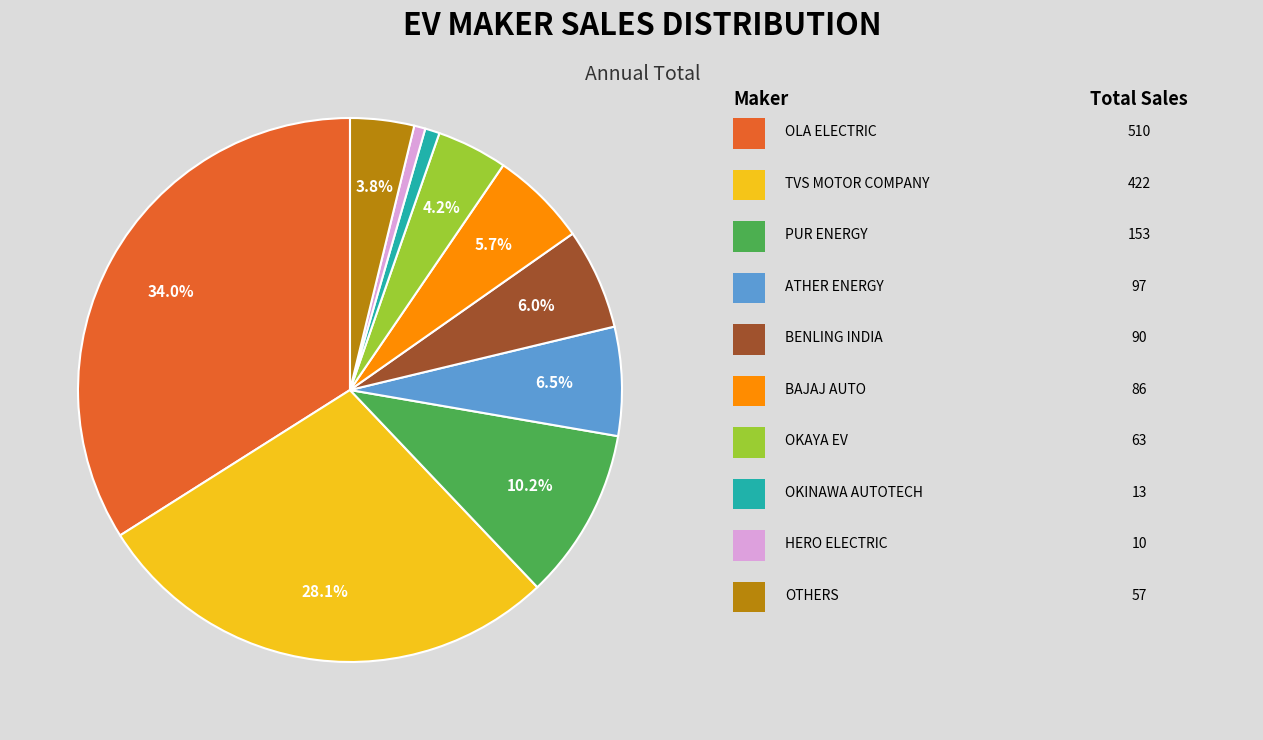

Is there a majority slice in this chart?

No